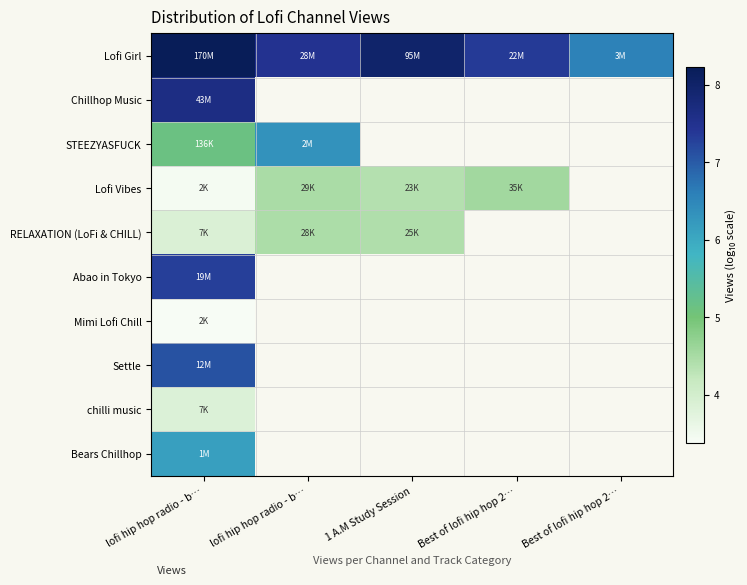

Rank the series by their maximum value, from highest to lowest.

Lofi Girl, Chillhop Music, Abao in Tokyo, Settle, STEEZYASFUCK, Bears Chillhop, Lofi Vibes, RELAXATION (LoFi & CHILL), chilli music, Mimi Lofi Chill